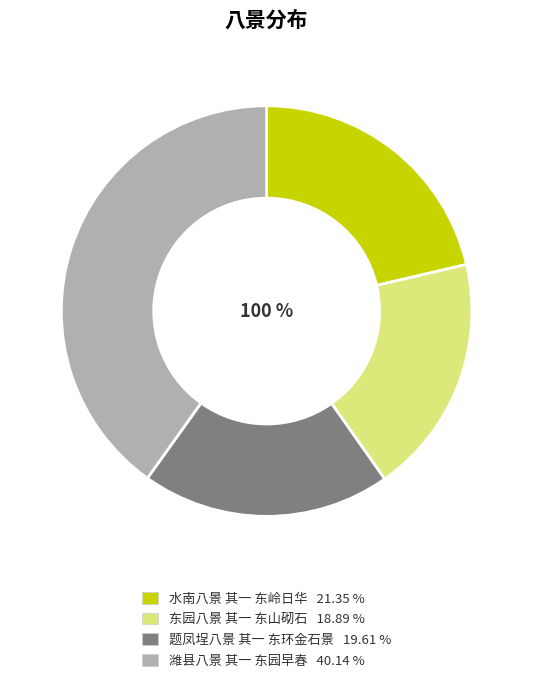

Does any single category account for the majority?

No